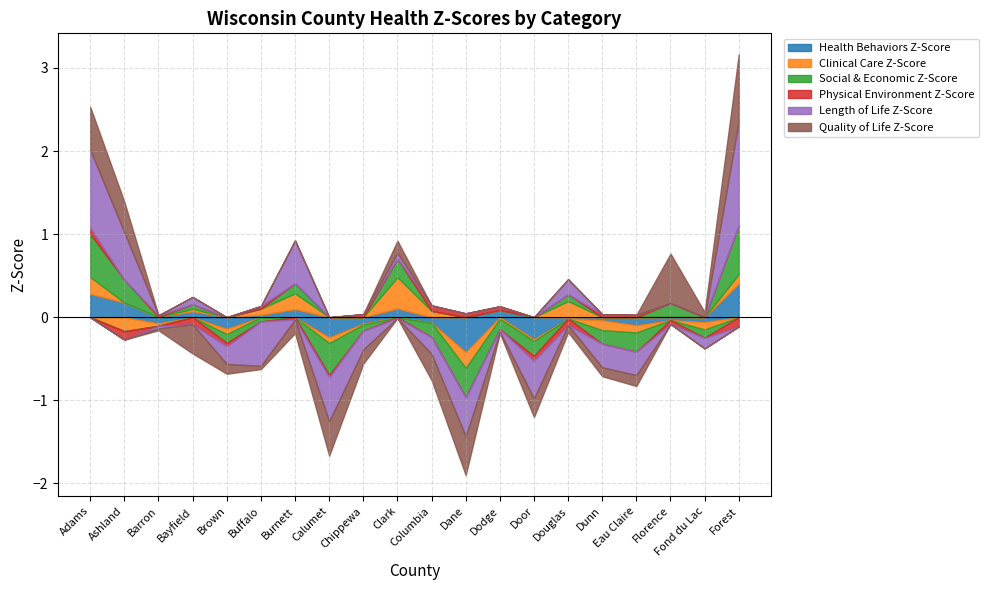

What is the label of the 14th point from the left?

Door